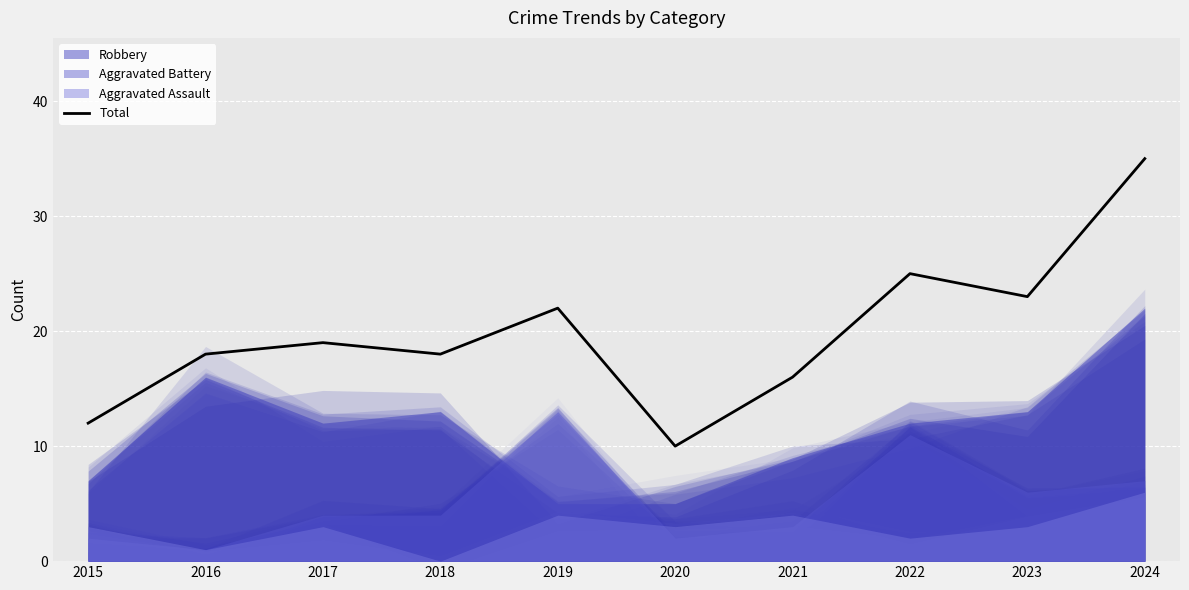

What is the sum of the values at 2015 and 2021?

28